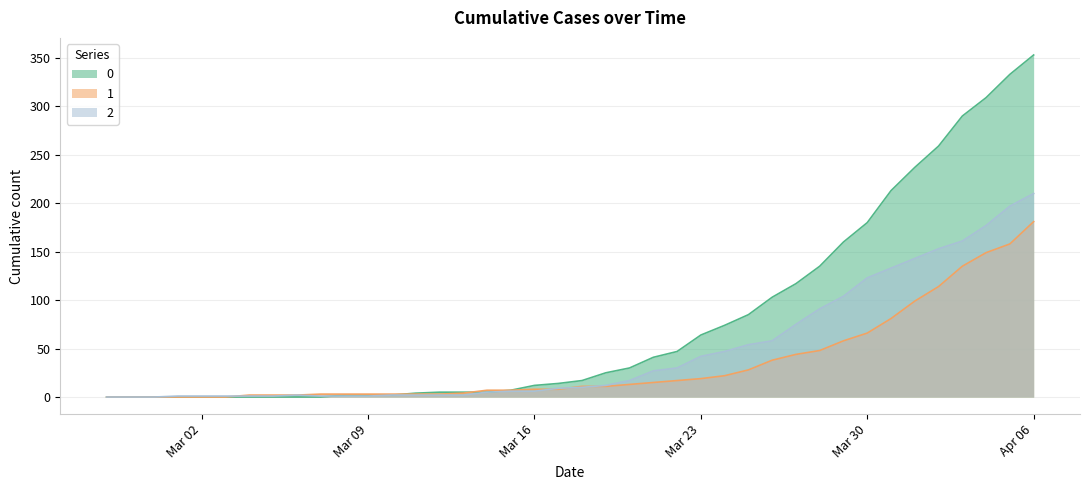

At which label is 1 closest to 90?

2020-03-31